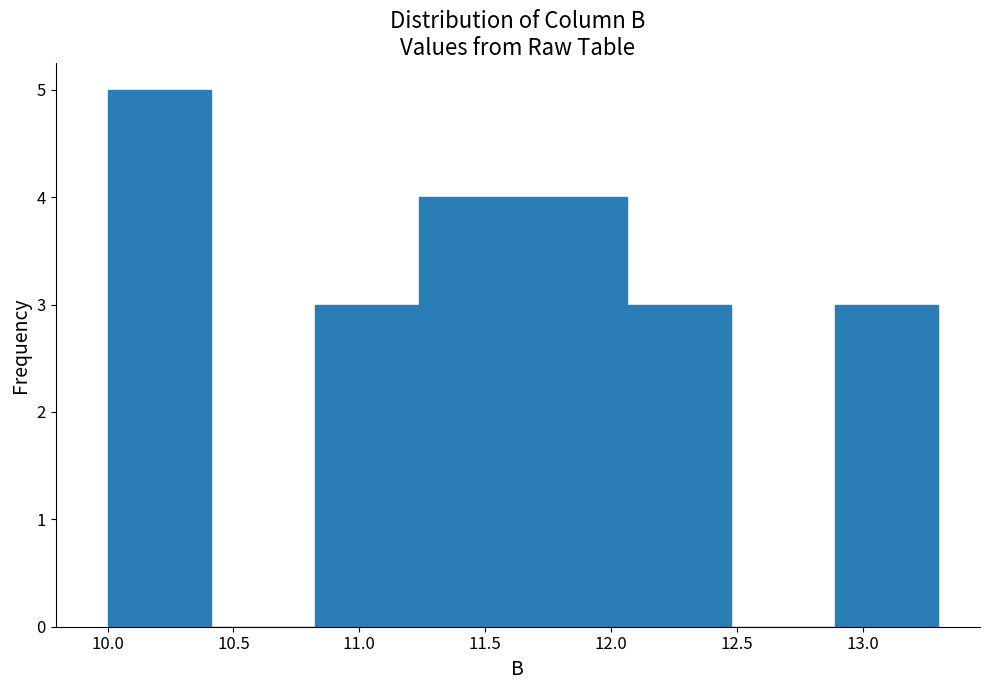

How tall is the bar that spans 12.05 to 12.50 on the x-axis? Neither the bar edges nor the heights are printed on the chart, so give them approximately, as read against the axes.

3